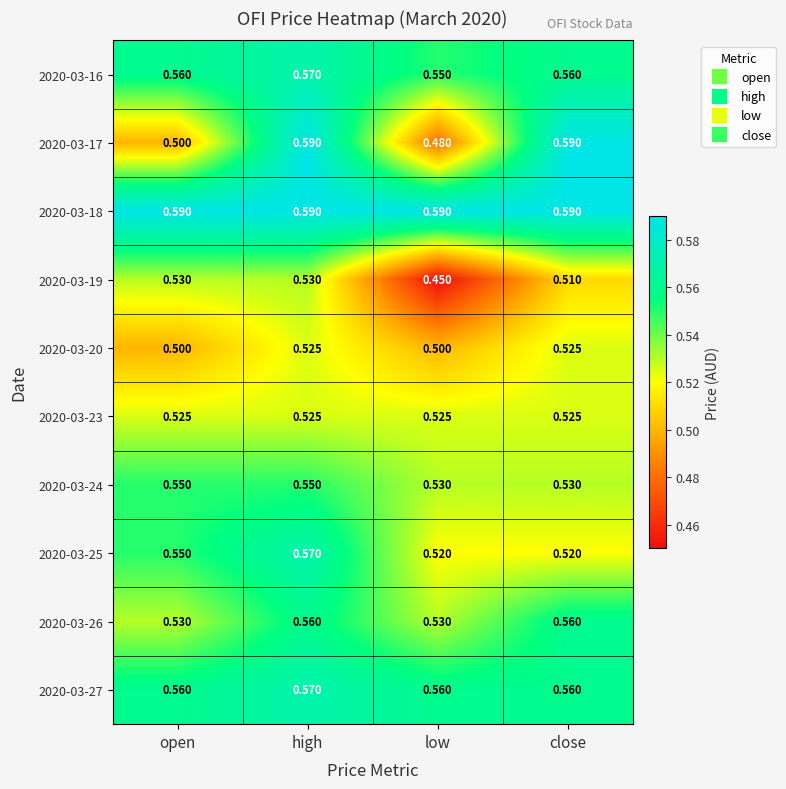

At which label is 2020-03-17 closest to 0?

low